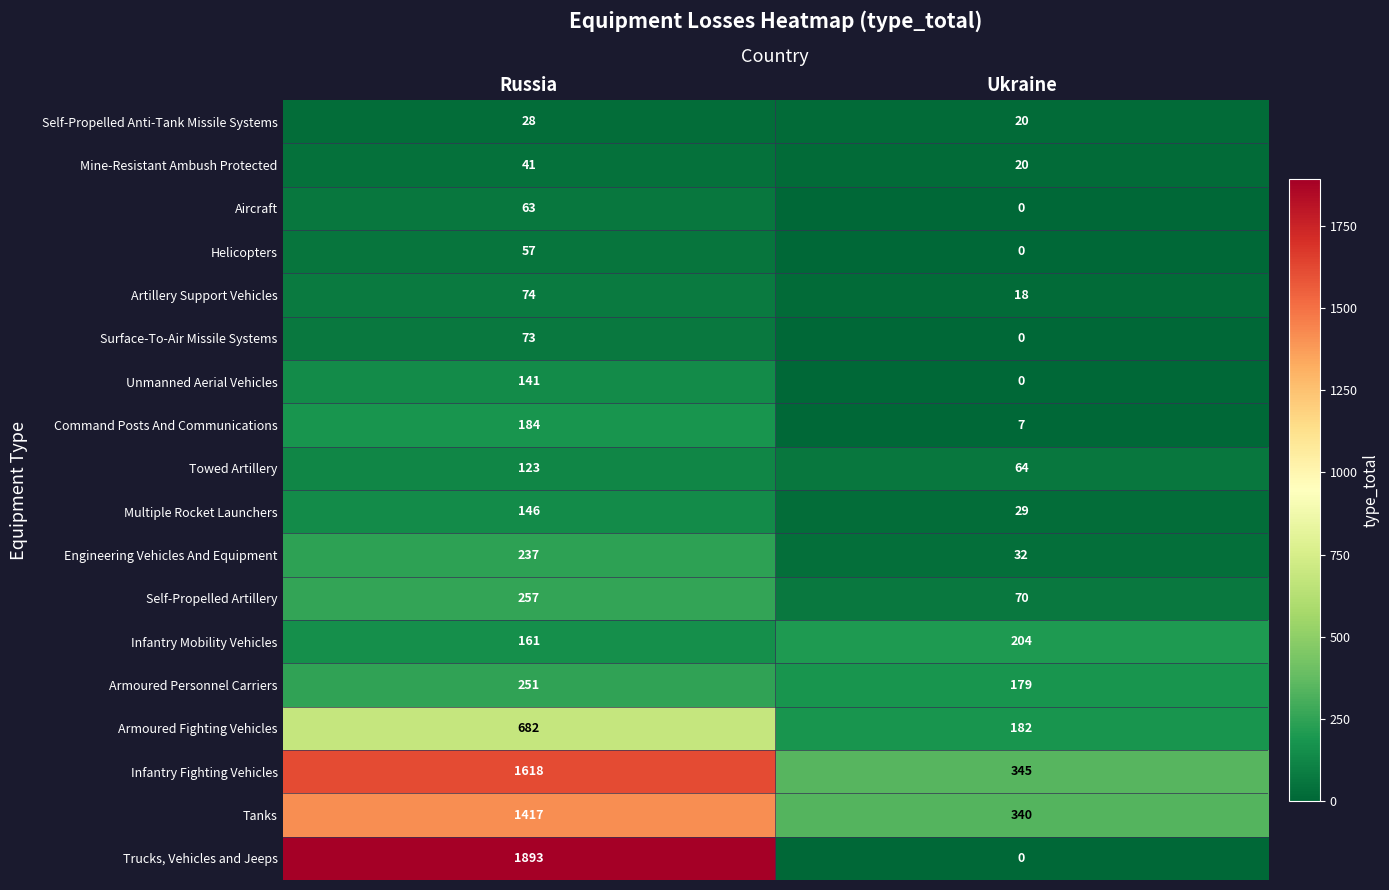

What is the difference between the highest and lowest values at Ukraine?

345